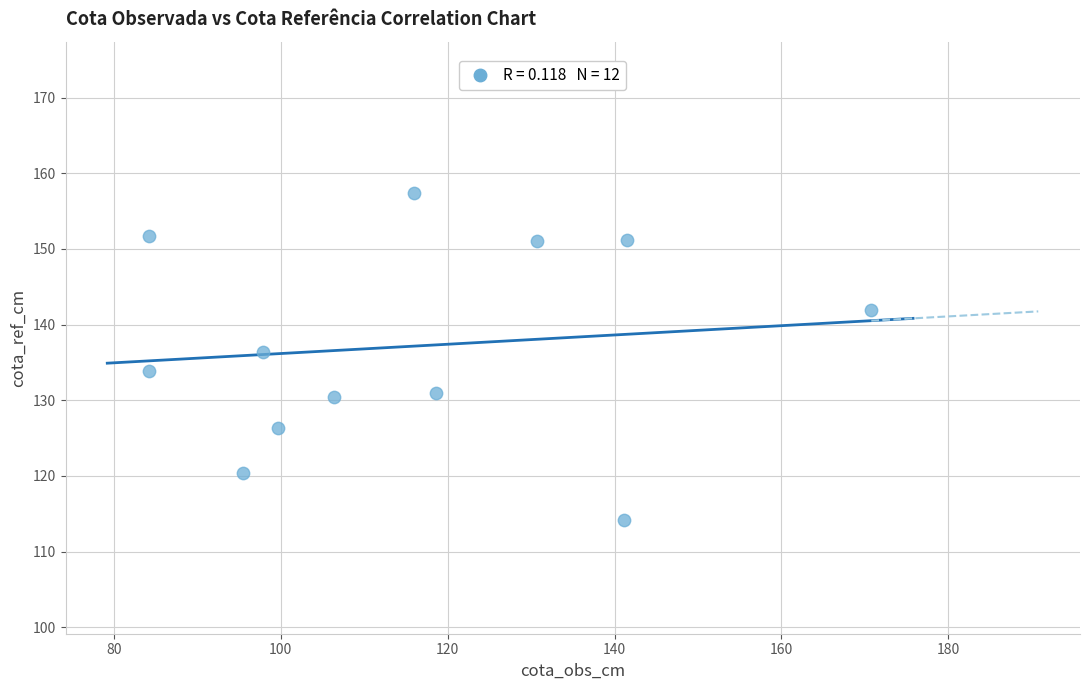

What is the range of X values (max minus min)?

86.5